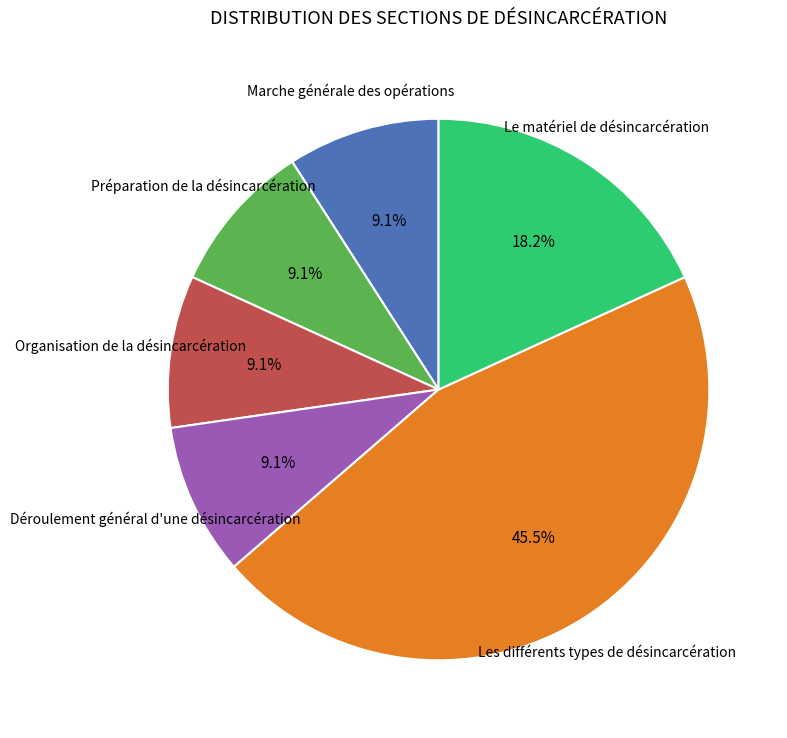

Is there a majority slice in this chart?

No